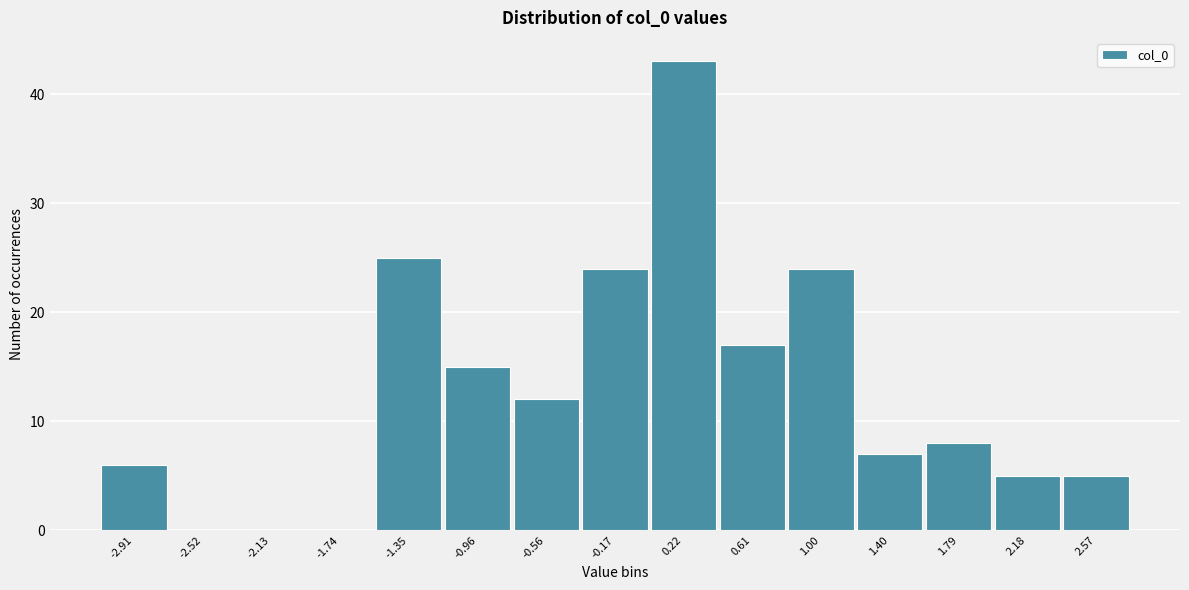

Reading right to left, extract all data points from this chart.

2.57=5	2.18=5	1.79=8	1.40=7	1.00=24	0.61=17	0.22=43	-0.17=24	-0.56=12	-0.96=15	-1.35=25	-1.74=0	-2.13=0	-2.52=0	-2.91=6